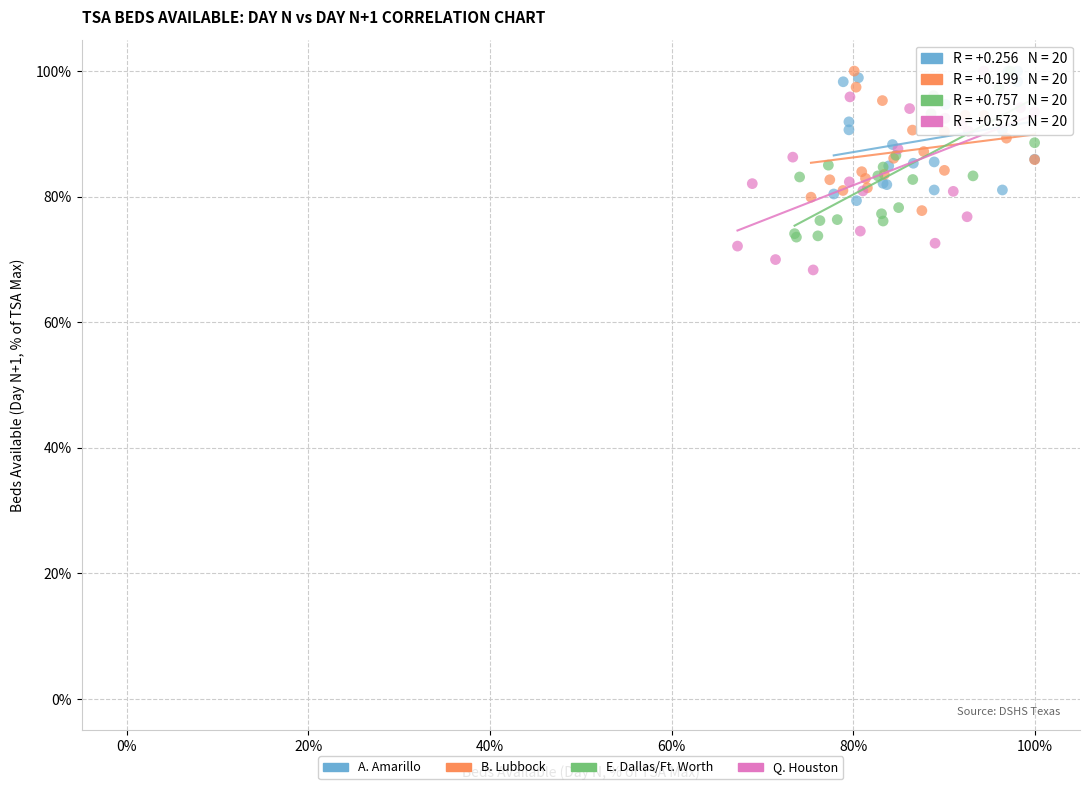

Which series contains the lowest Y value?

Q. Houston